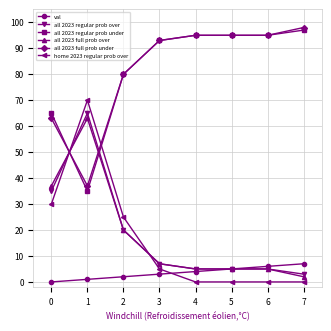

Which category has the highest value across all series?

7